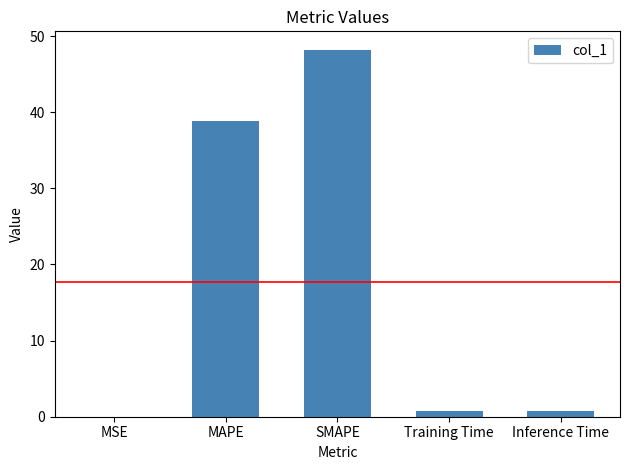

At which label is the value closest to 24?

MAPE